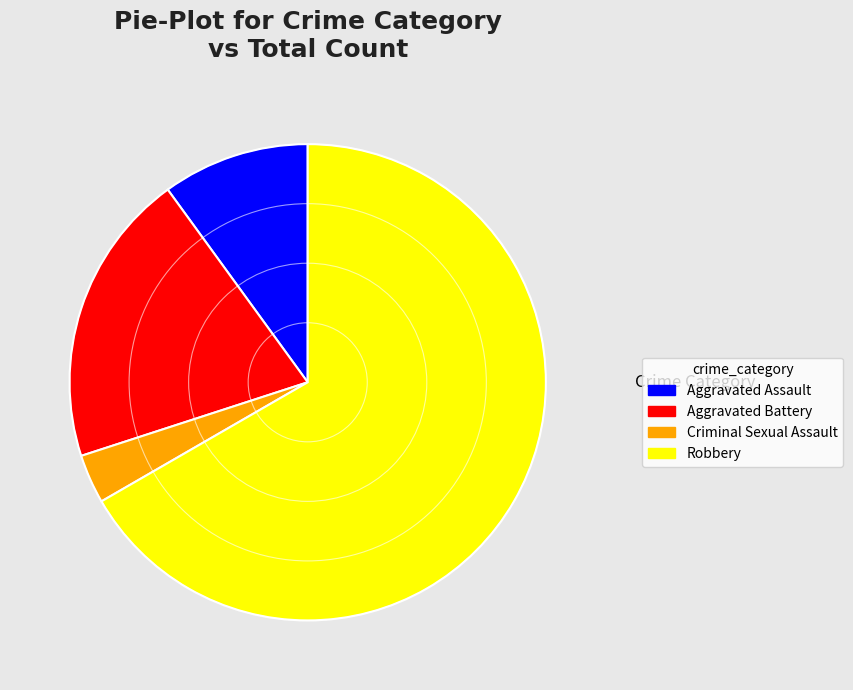

Combined, do Criminal Sexual Assault and Aggravated Battery account for over 50%?

No